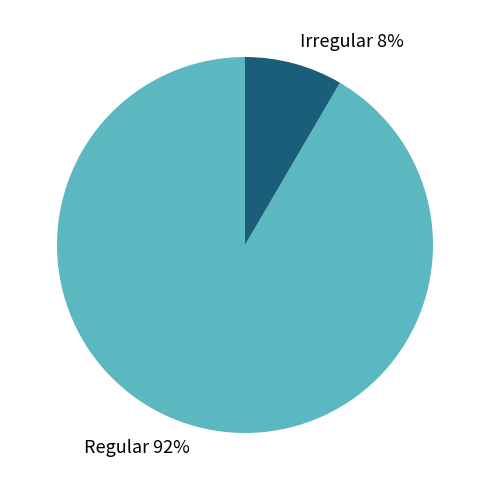

Which has a higher value, Regular or Irregular?

Regular